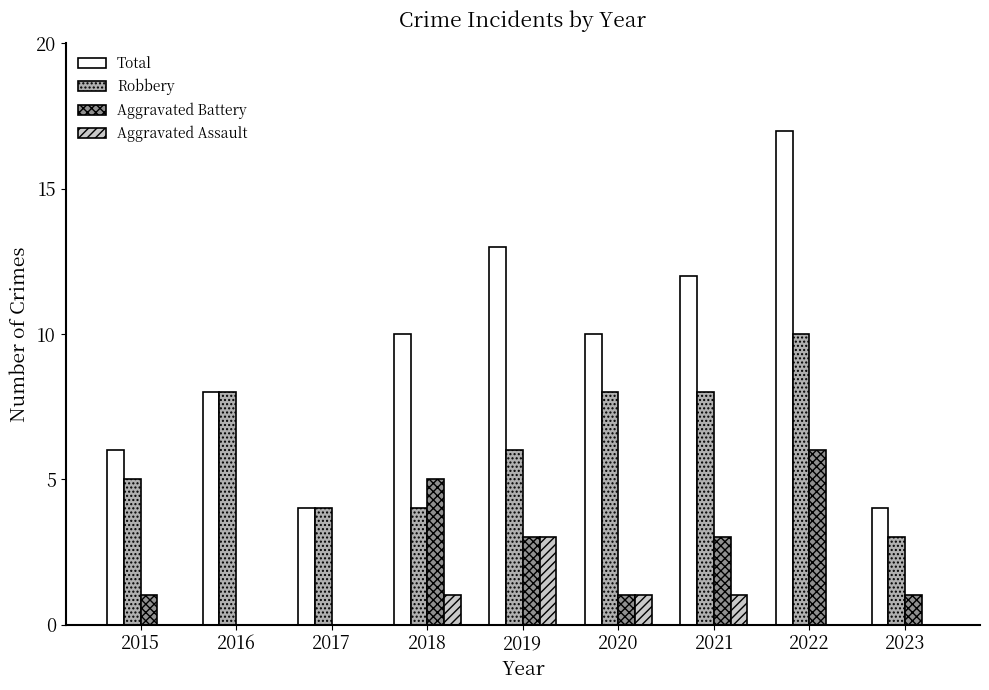

What is the greatest value displayed?

17